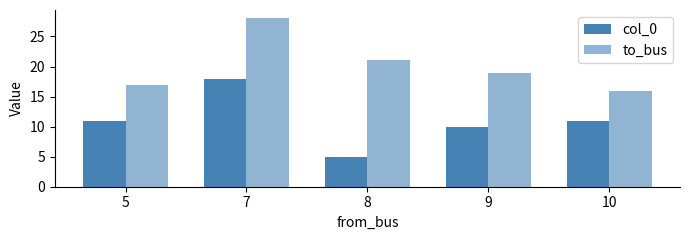

Are the bars horizontal?

No